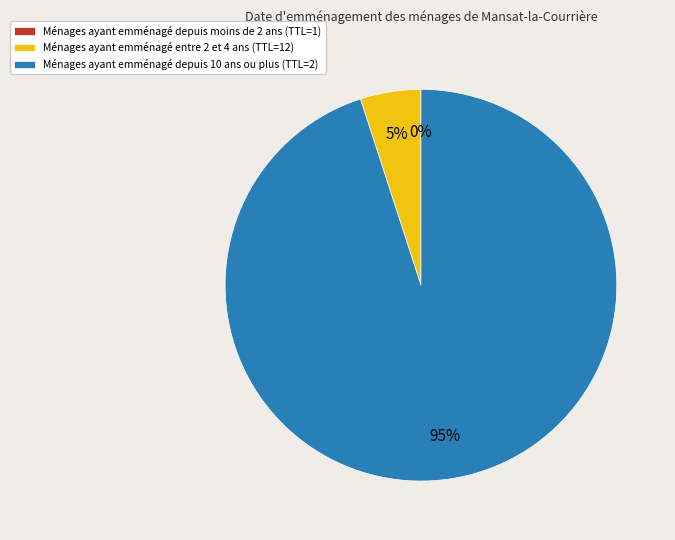

Does Ménages ayant emménagé depuis 10 ans ou plus (TTL=2) account for over 50% of the chart?

Yes